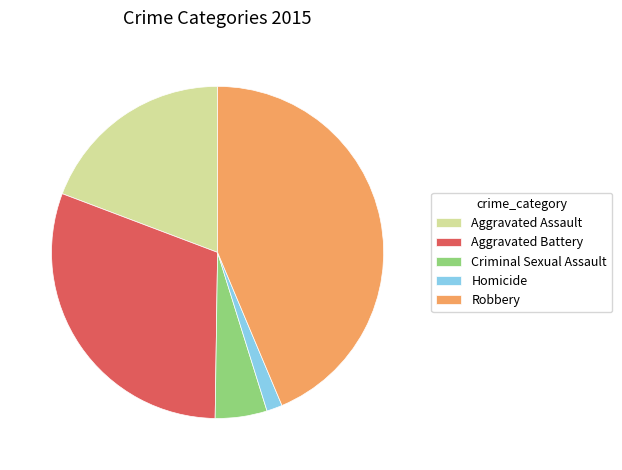

How many segments does this pie chart have?

5